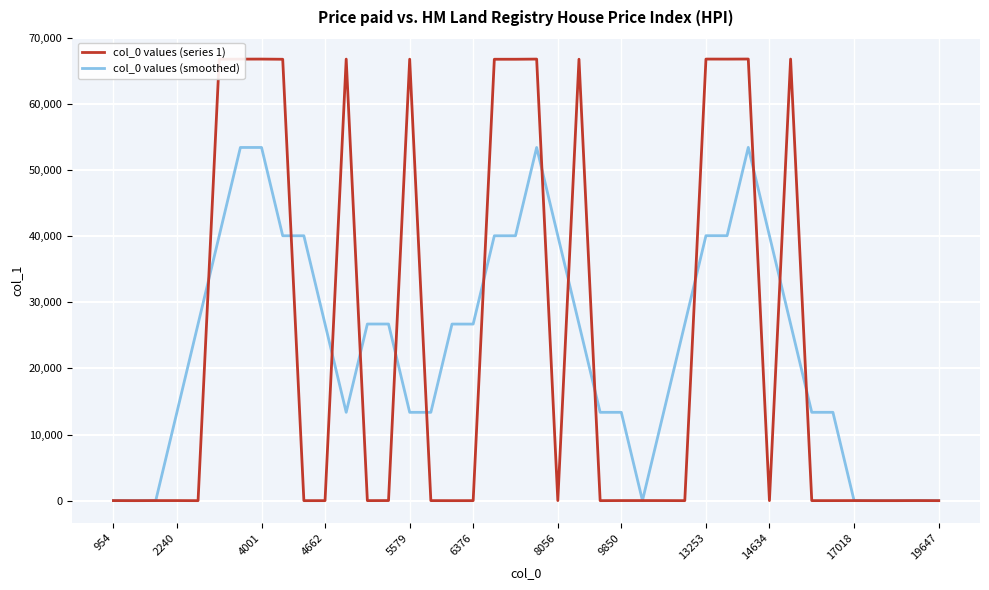

What is the greatest value displayed?

66805.0